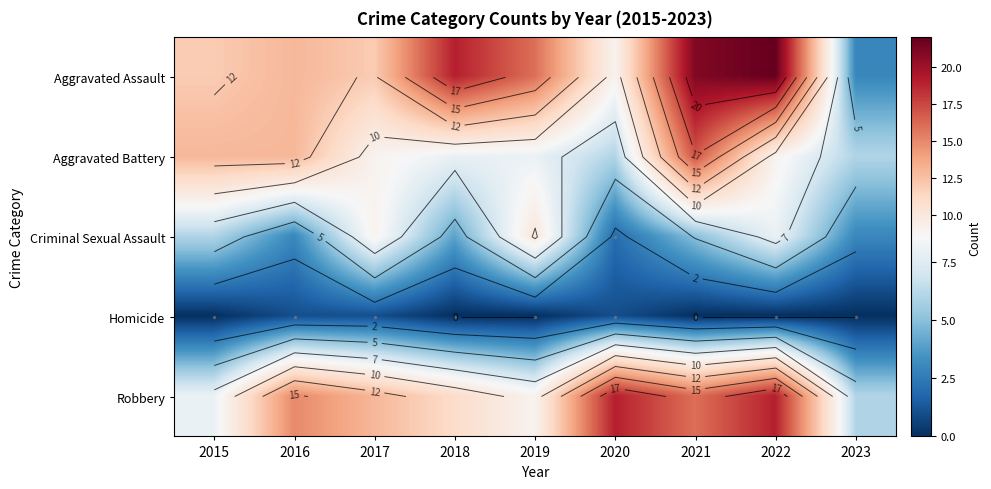

What is the difference between the maximum and minimum values in the Robbery series?

13